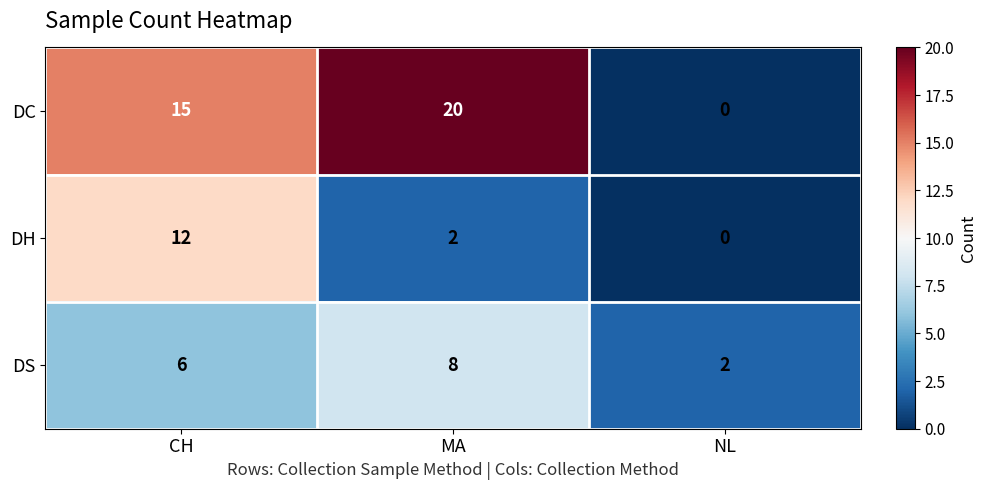

Count the number of data series in this chart.

3